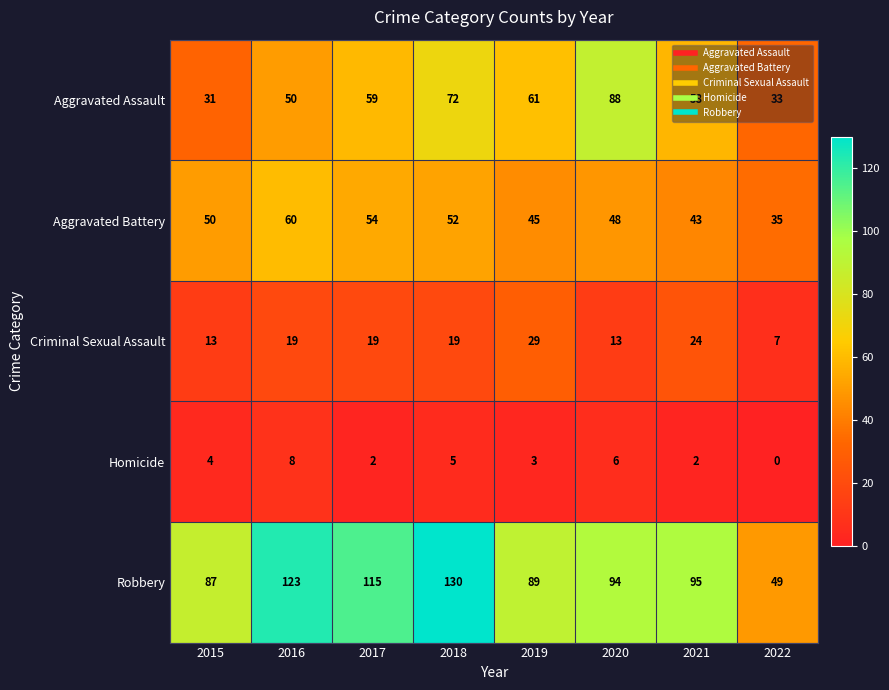

Rank the series at 2019 from highest to lowest value.

Robbery, Aggravated Assault, Aggravated Battery, Criminal Sexual Assault, Homicide